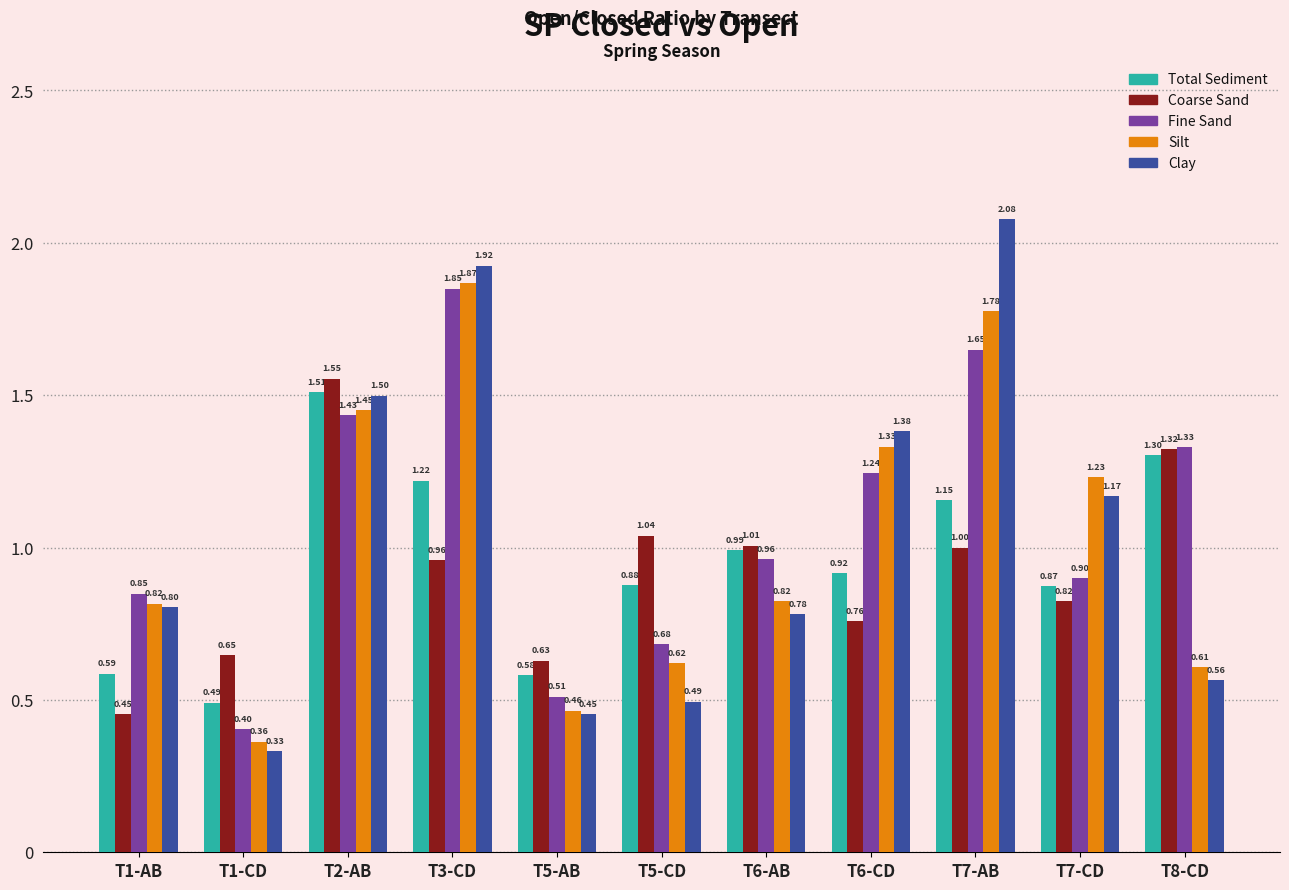

What is the label of the 4th bar from the right?

T6-CD